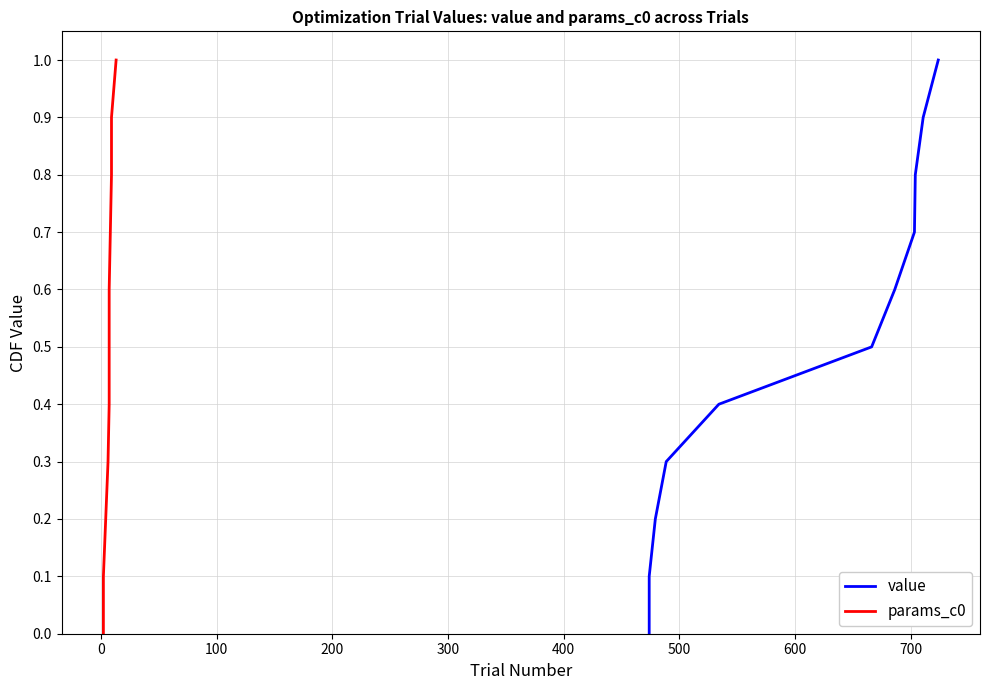

True or false: value and params_c0 intersect in this chart.

False